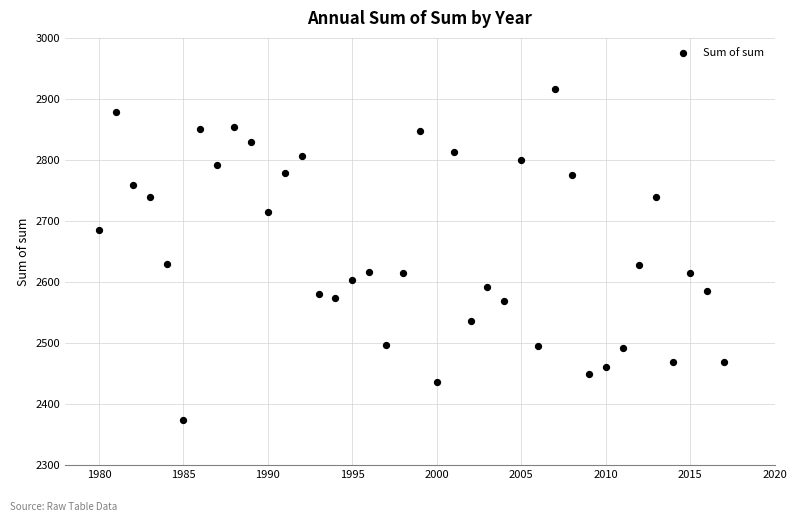

What is the range of X values (max minus min)?

37.0